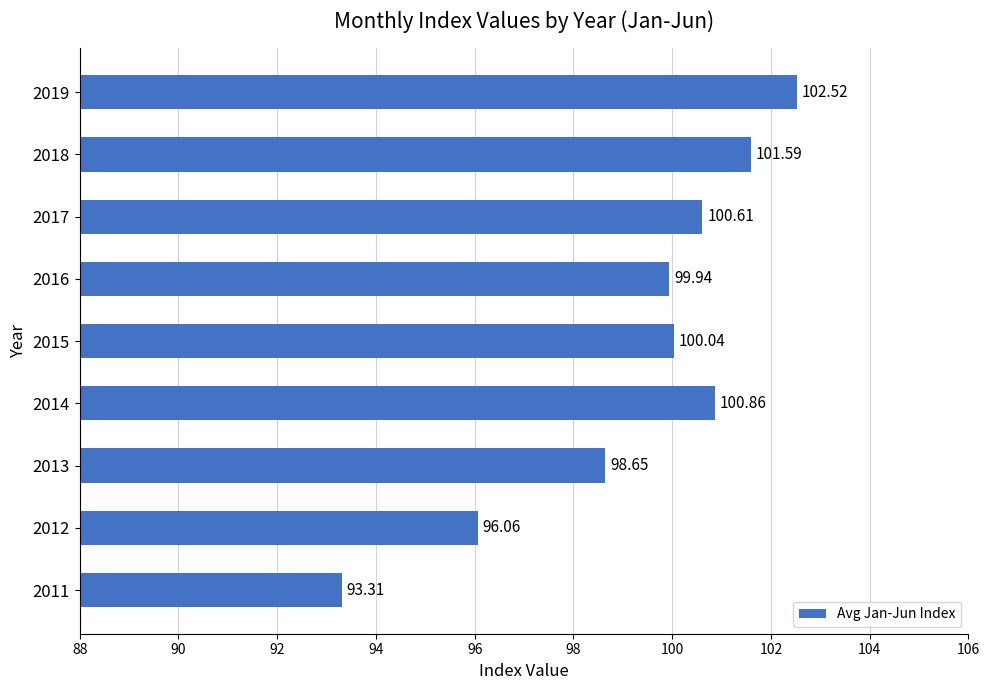

At which label is the value closest to 97?

2012